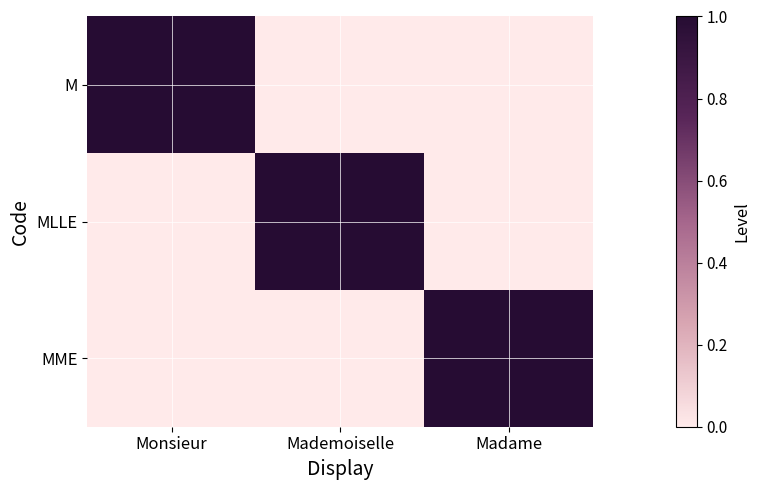

What is the total value across all series at Madame?

1